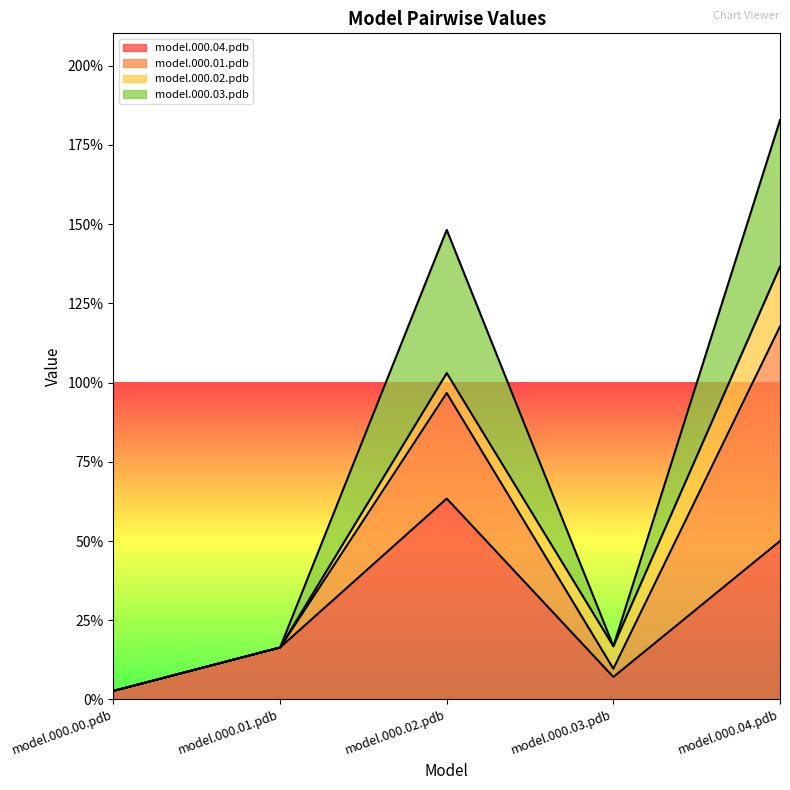

What are all the series names shown in the legend?

model.000.04.pdb, model.000.01.pdb, model.000.02.pdb, model.000.03.pdb